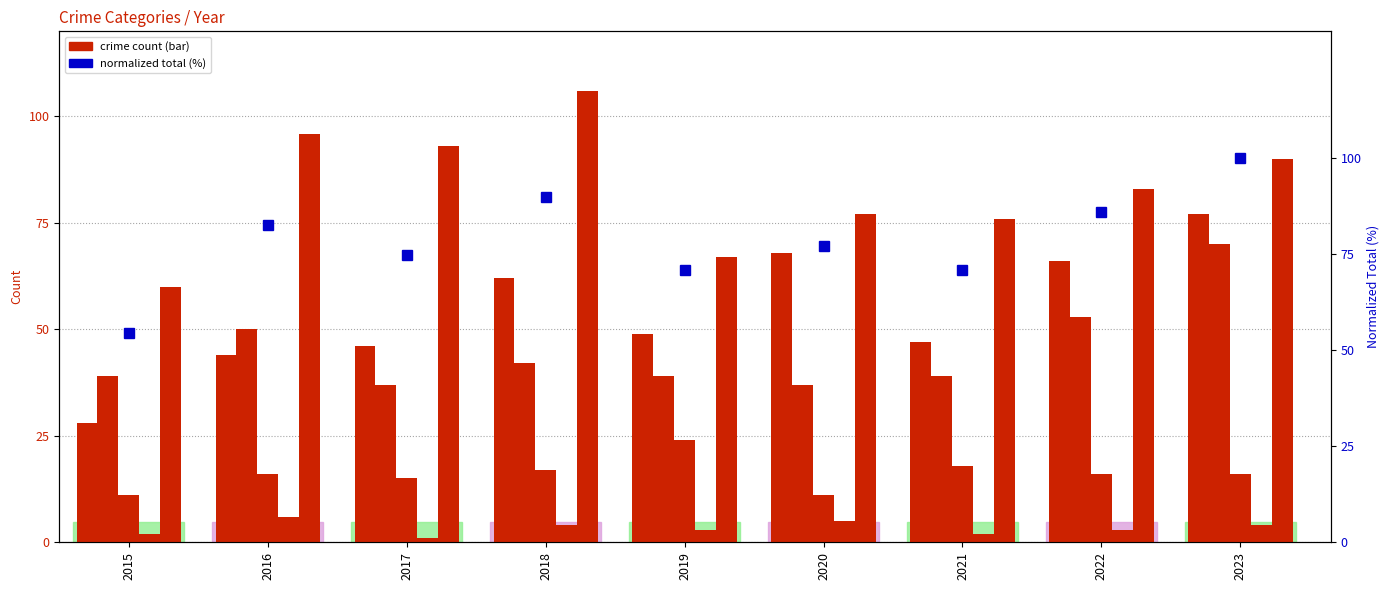

At which category is the sum across all series the highest?

2023